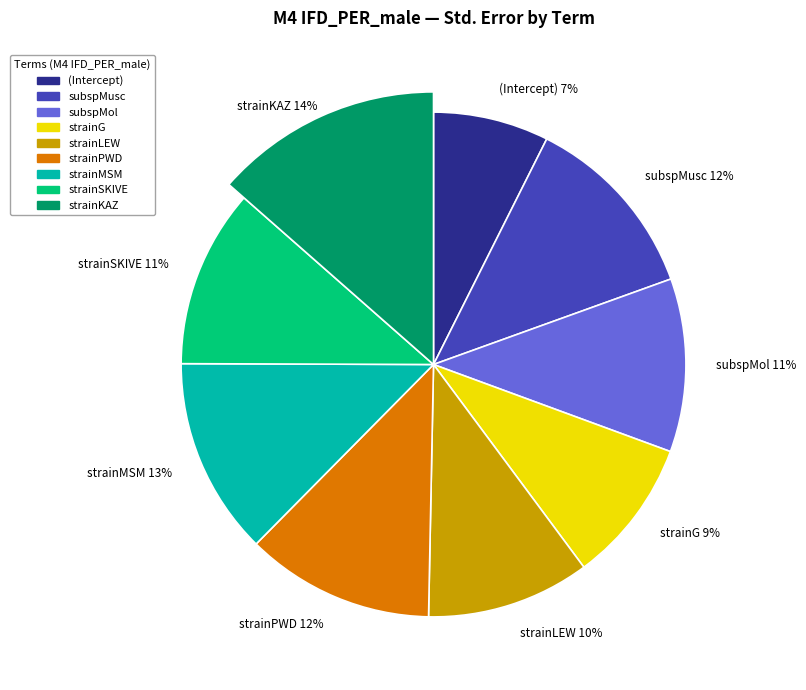

Combined, do (Intercept) and strainSKIVE account for over 50%?

No